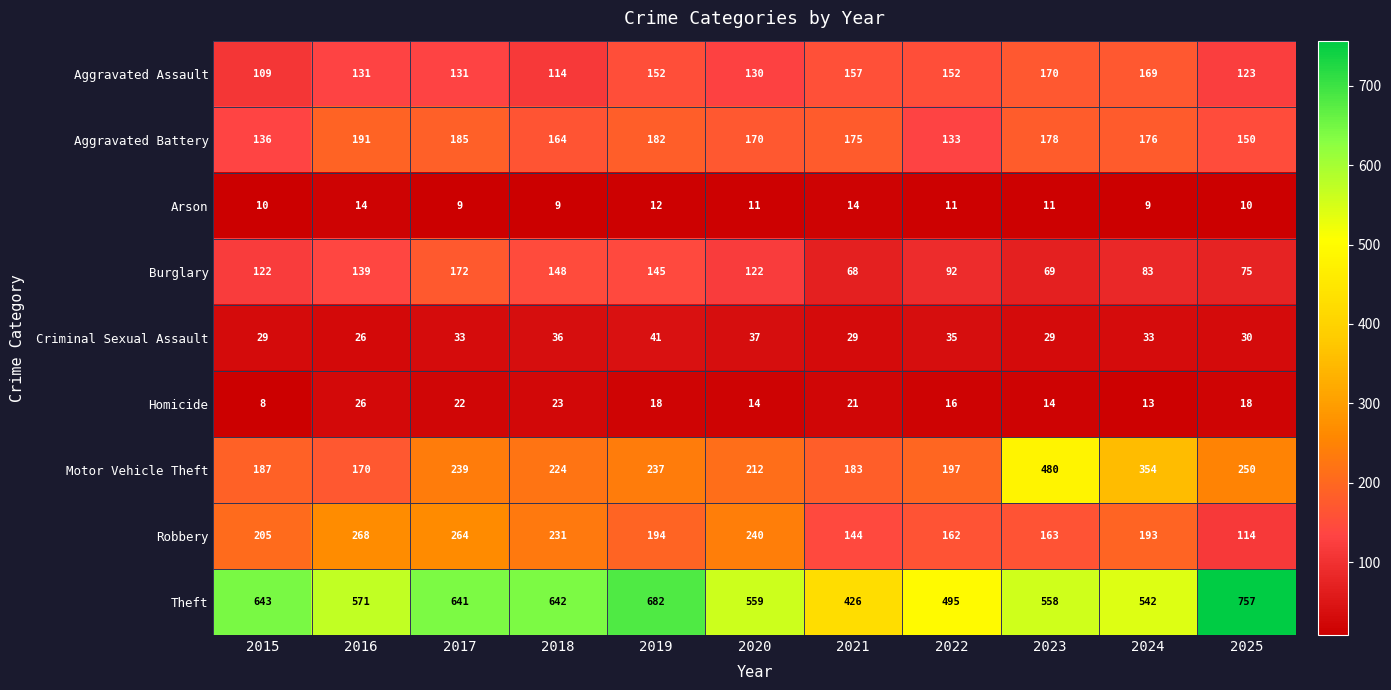

How many distinct data groups are displayed?

9